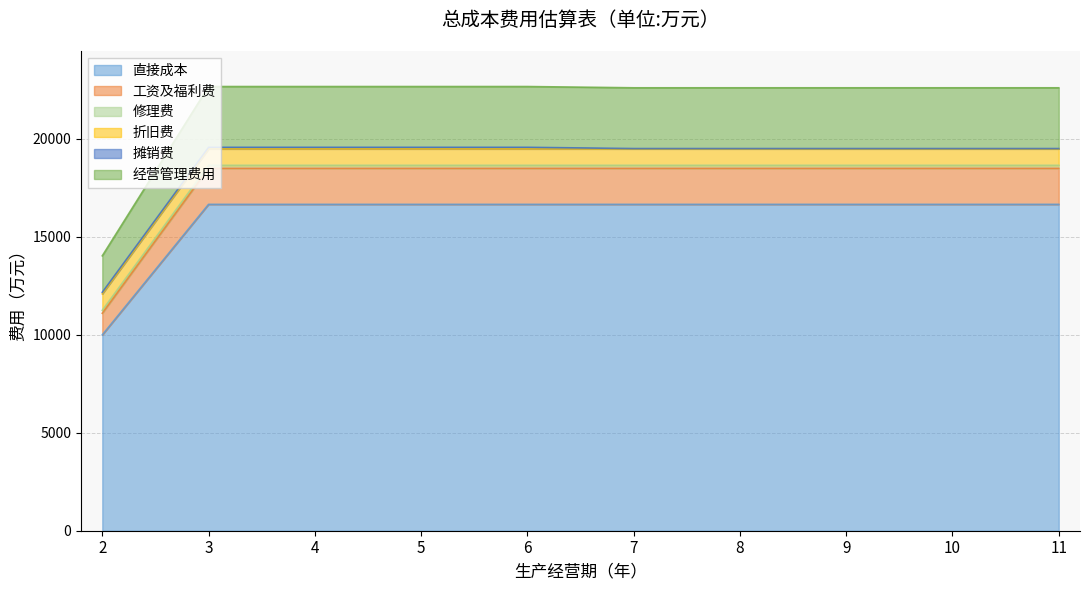

Does the chart have visible grid lines?

Yes